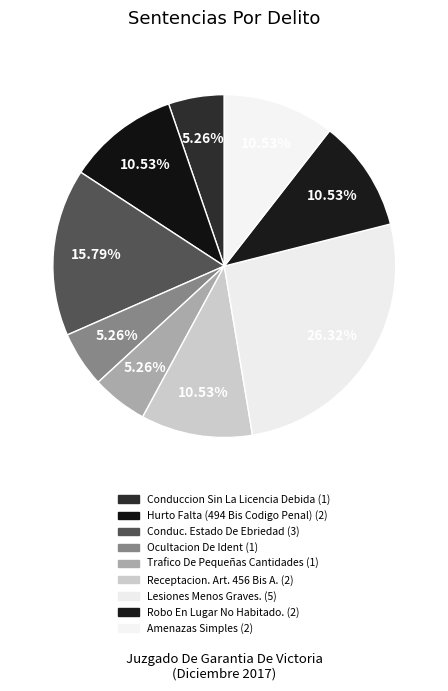

Approximately how many times larger is the value at Robo En Lugar No Habitado. compared to Trafico De Pequeñas Cantidades?

2.0